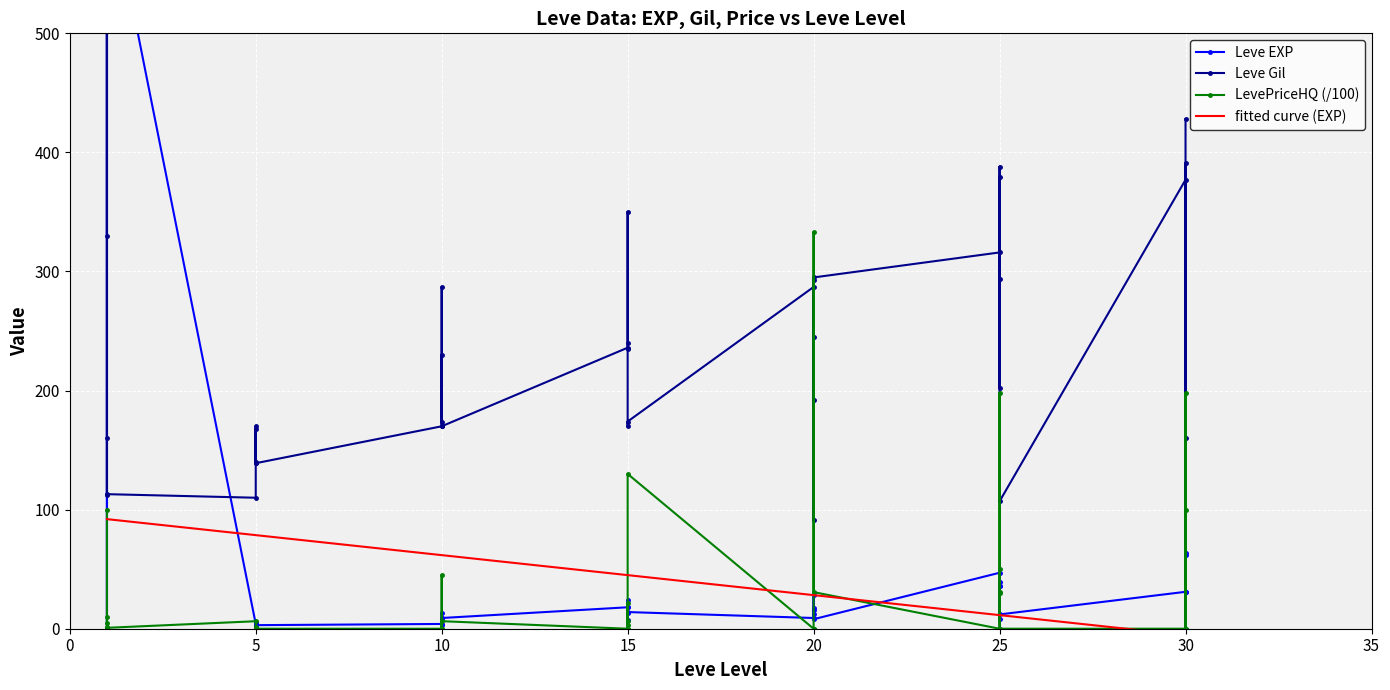

Rank the series by their maximum value, from highest to lowest.

Leve Gil, Leve EXP, LevePriceHQ